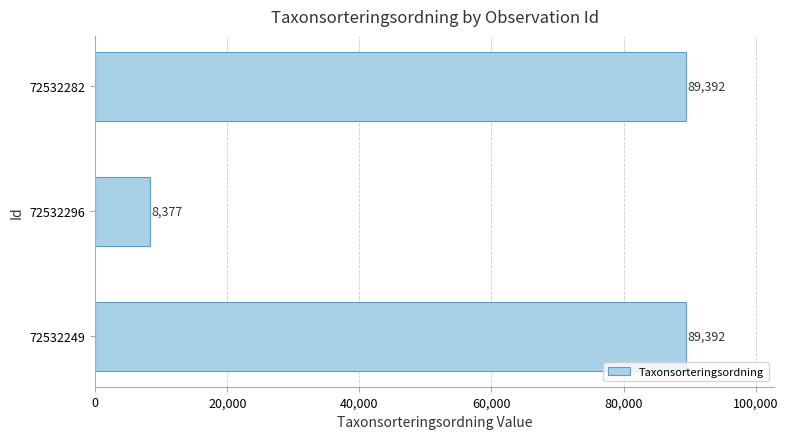

Where is the data nearest to the value 48884?

72532296